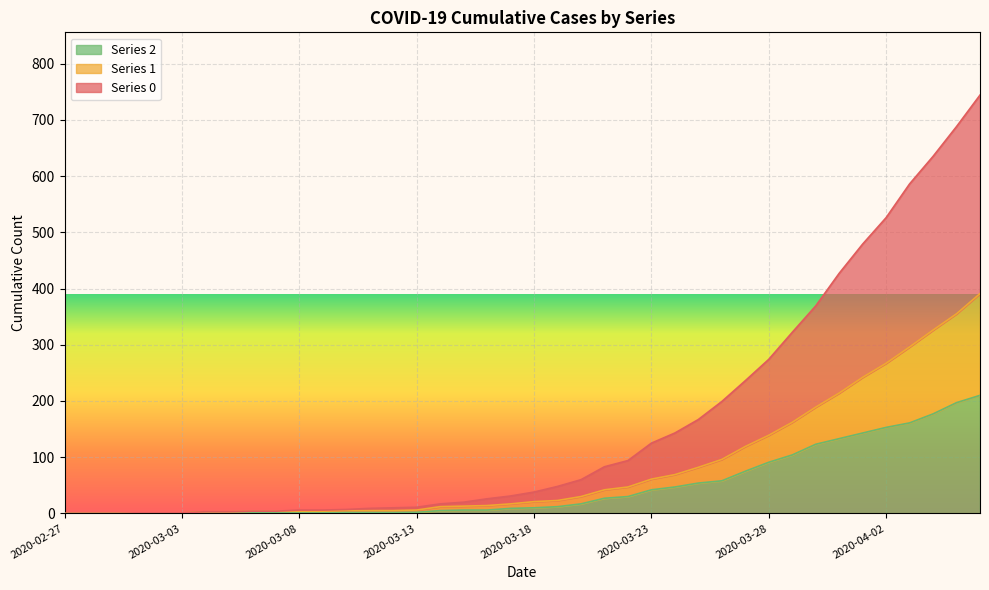

What is the difference between the highest and lowest values at 2020-03-26?

141